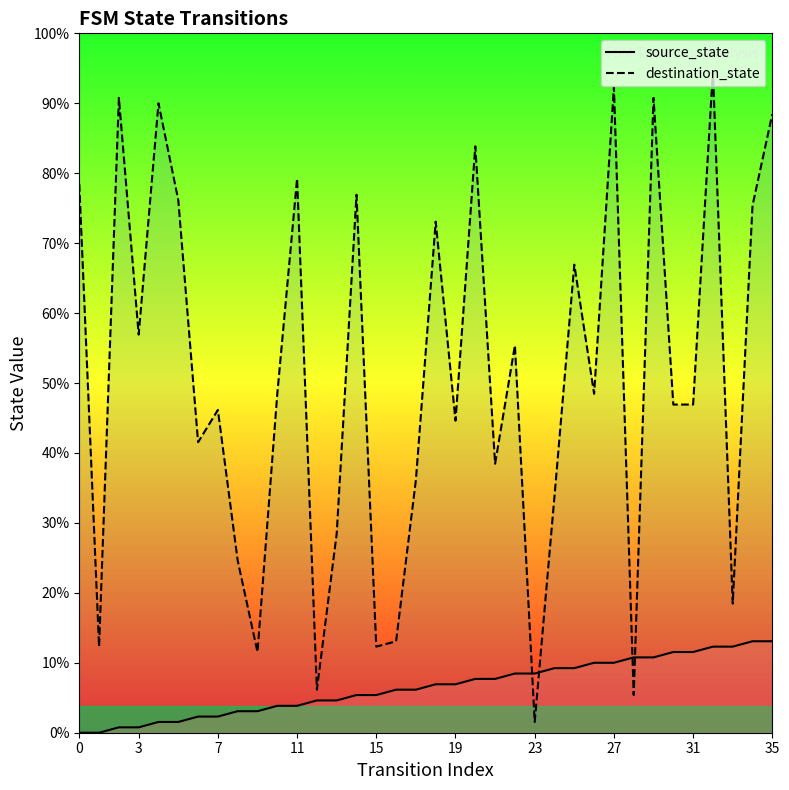

Where is destination_state nearest to the value 62?

10